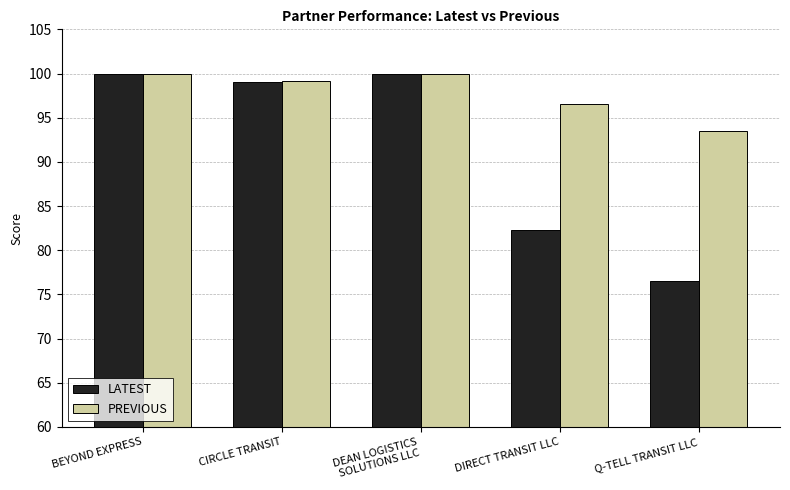

What is the difference between the highest and lowest values at Q-TELL TRANSIT LLC?

17.0